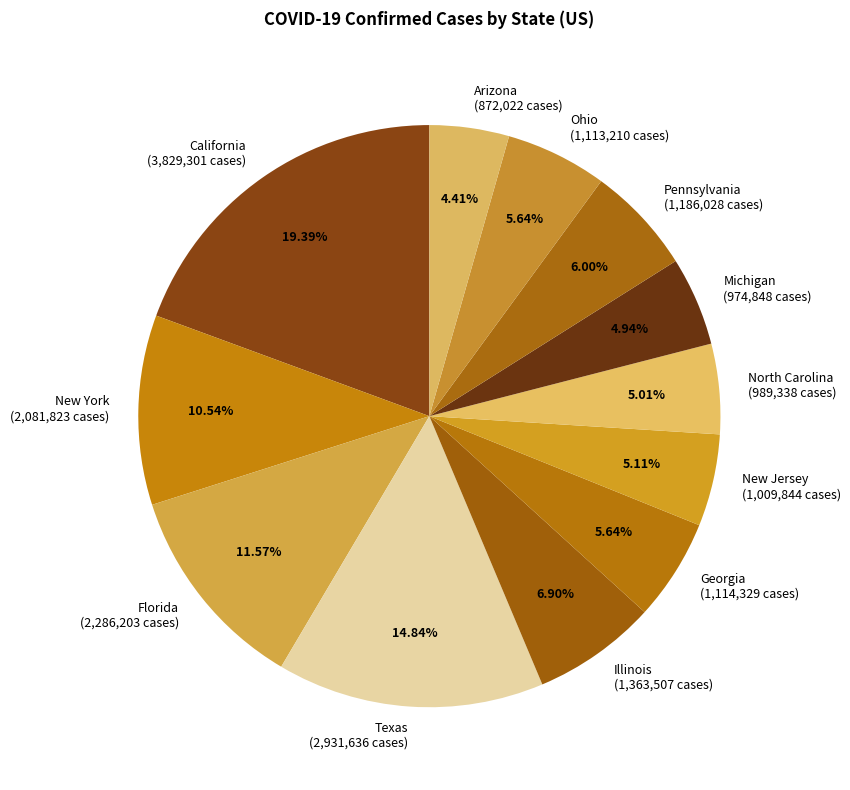

To the nearest percent, what is the average slice percentage?

8%